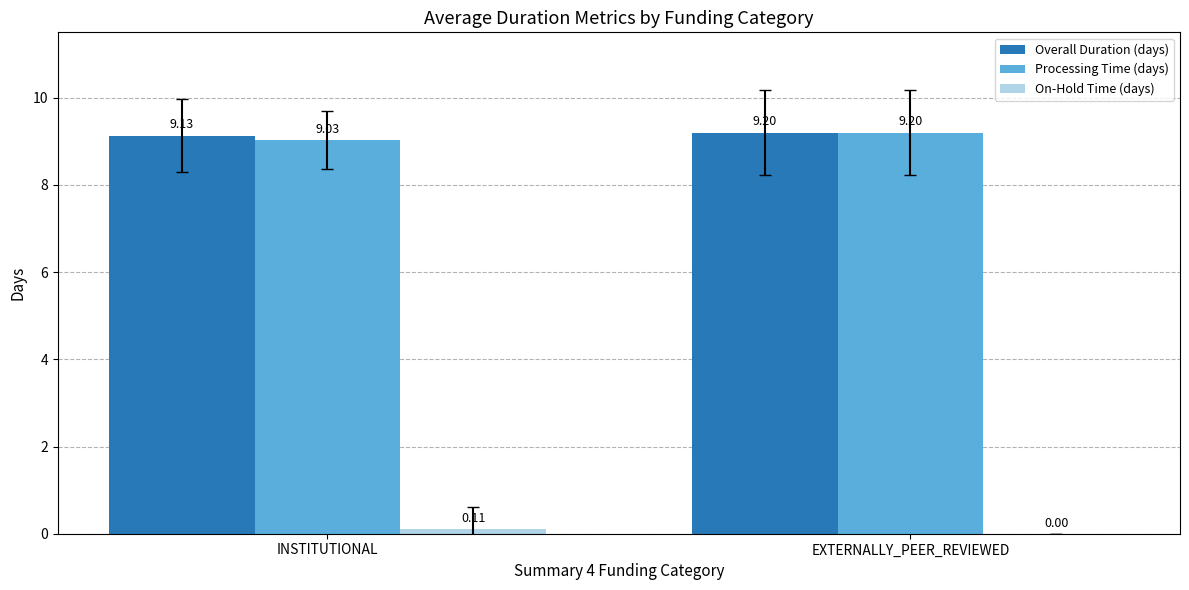

True or false: Processing Time (days) has a value of 1.9 at INSTITUTIONAL.

False